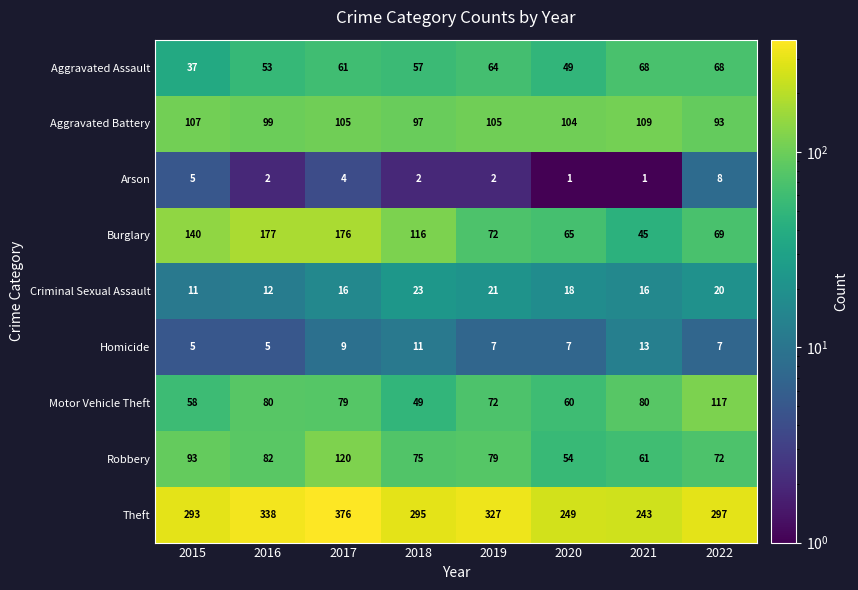

What is the difference between the second highest and minimum values in the Aggravated Assault series?

31